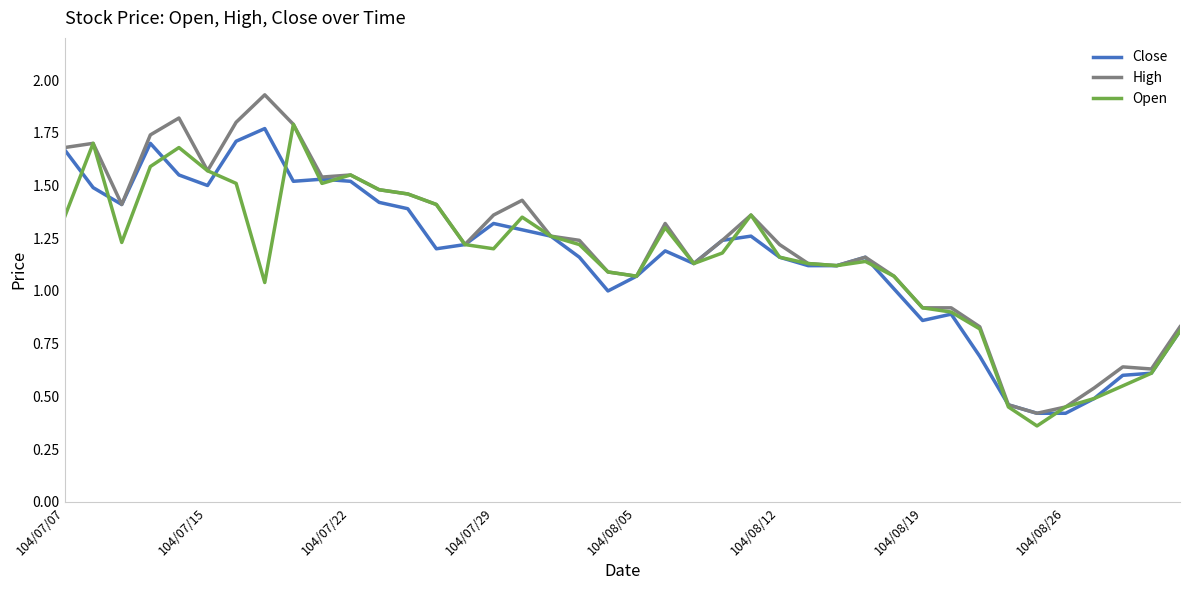

Does the chart have visible grid lines?

No